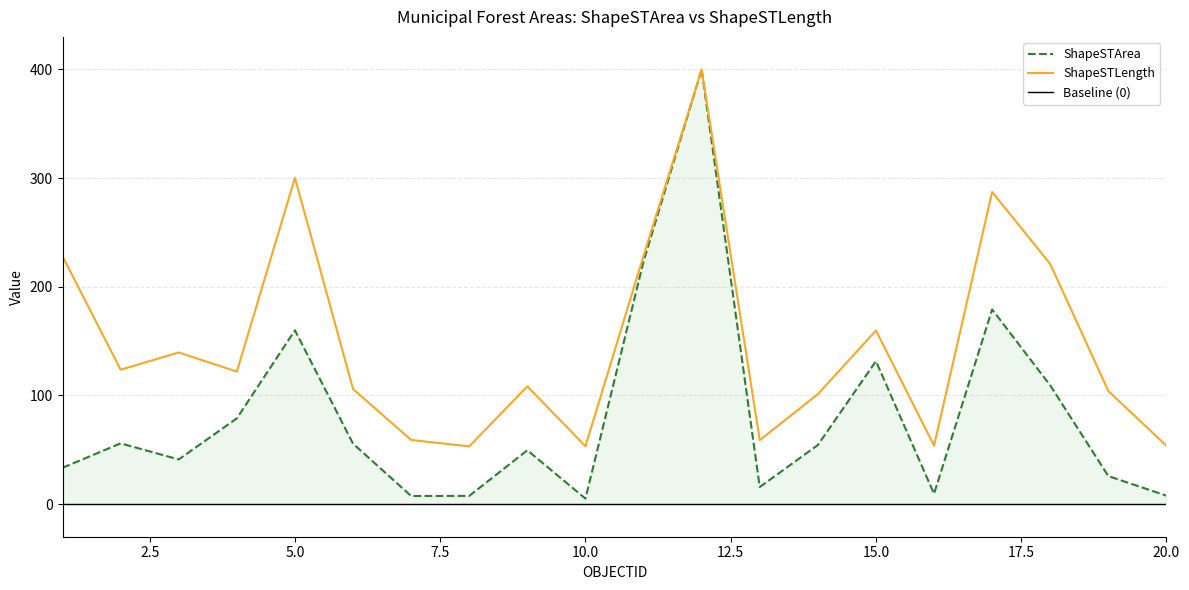

How many distinct data groups are displayed?

2